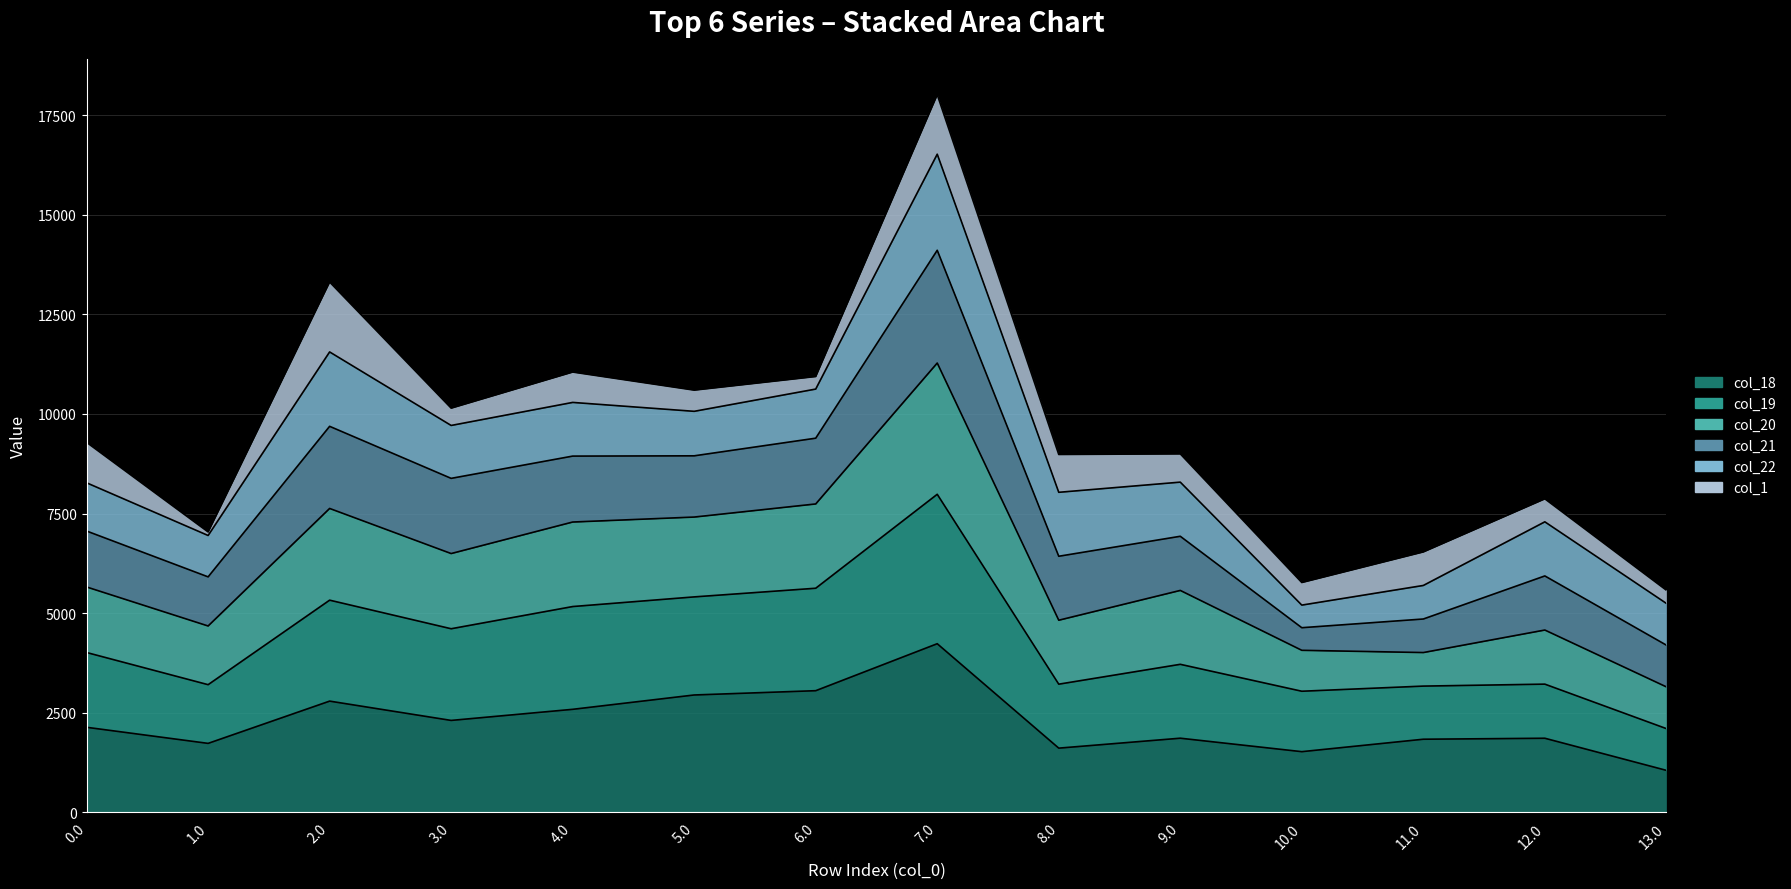

Count the number of categories in the chart.

14